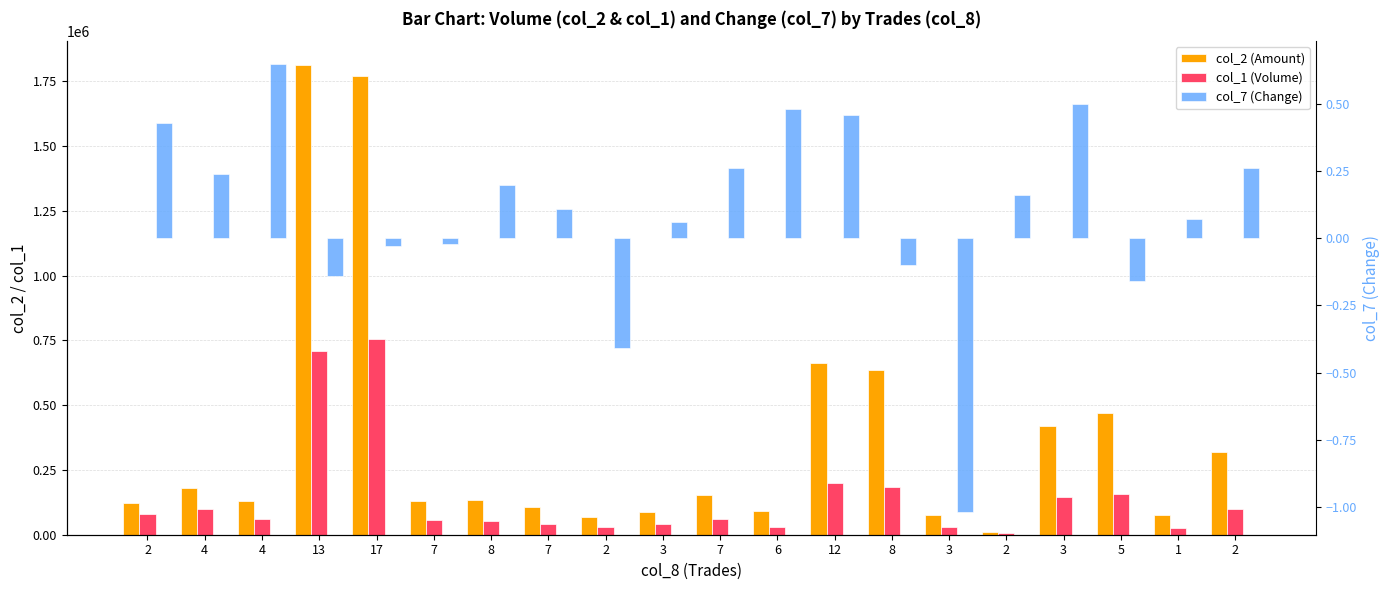

The value of col_2 (Amount) at 5 is 633392.5. True or false?

False